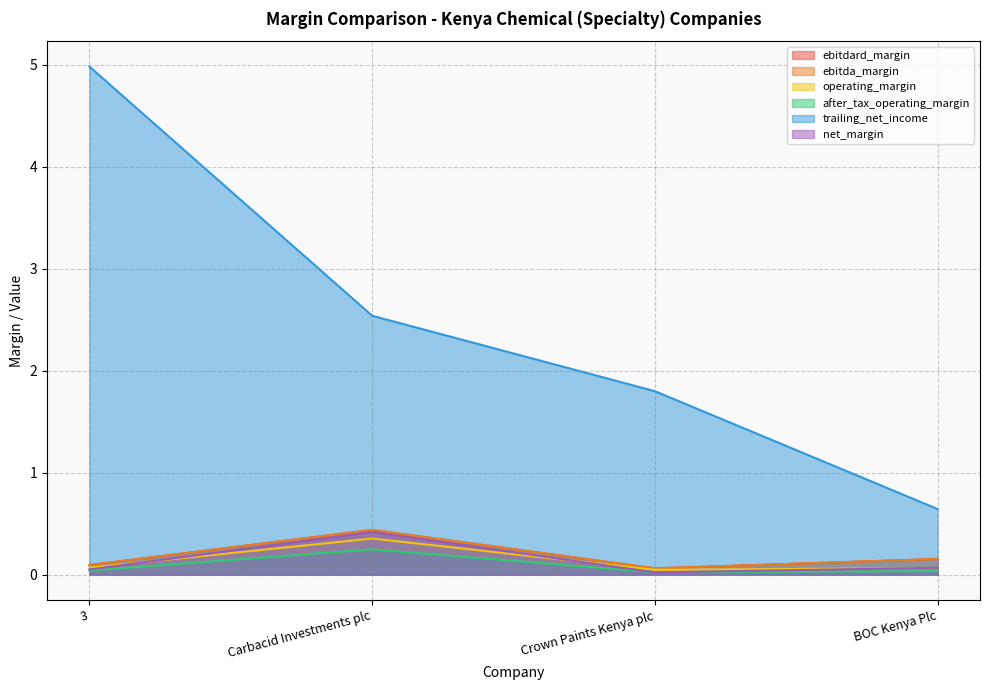

Rank the categories by ebitda_margin value from highest to lowest.

Carbacid Investments plc, BOC Kenya Plc, 3, Crown Paints Kenya plc